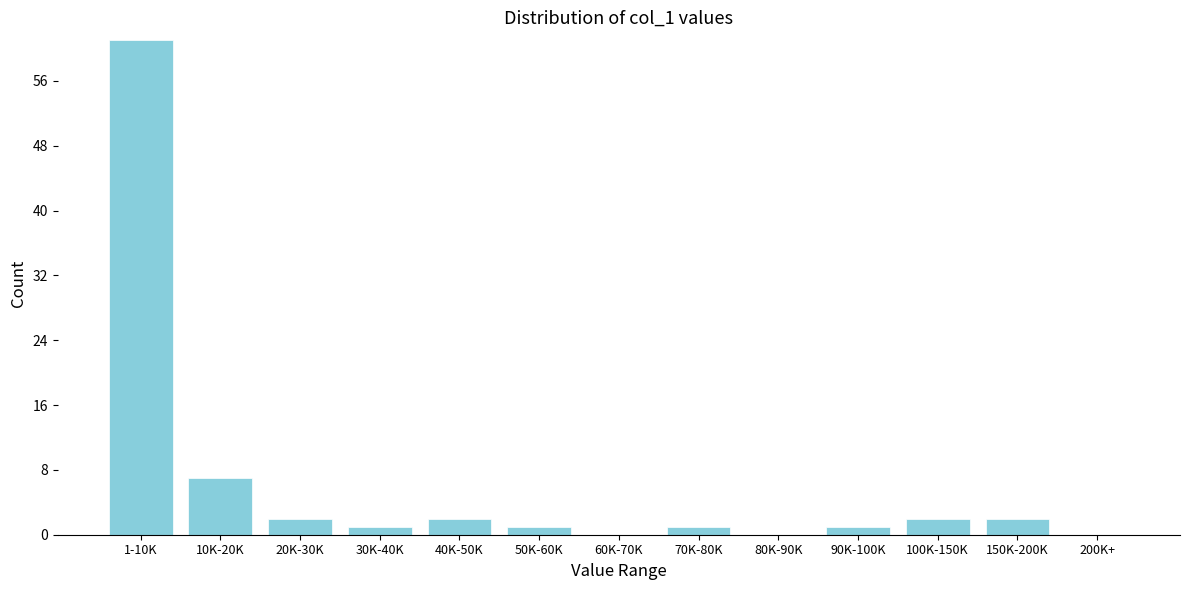

Reading left to right, what are all the values shown in this chart?

1-10K=61	10K-20K=7	20K-30K=2	30K-40K=1	40K-50K=2	50K-60K=1	60K-70K=0	70K-80K=1	80K-90K=0	90K-100K=1	100K-150K=2	150K-200K=2	200K+=0